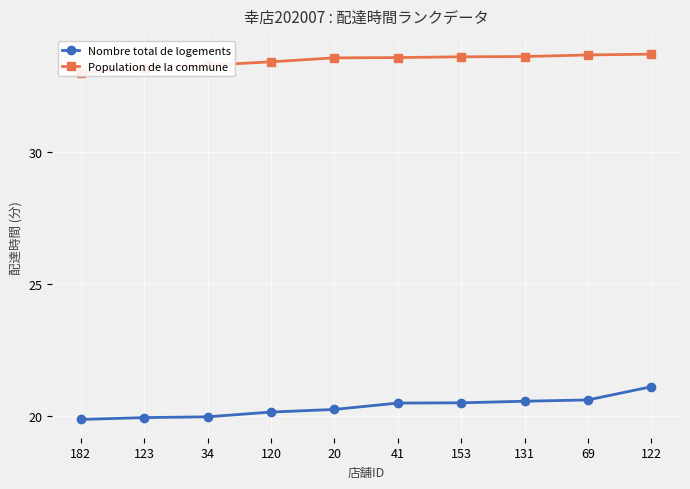

True or false: Nombre total de logements and Population de la commune cross at least once.

False